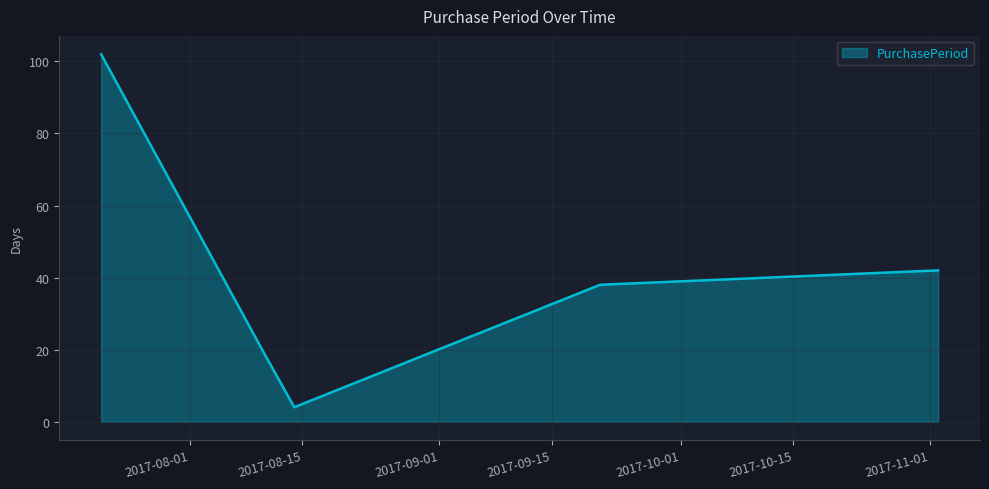

True or false: there are more than 1 points higher than both neighbors.

False